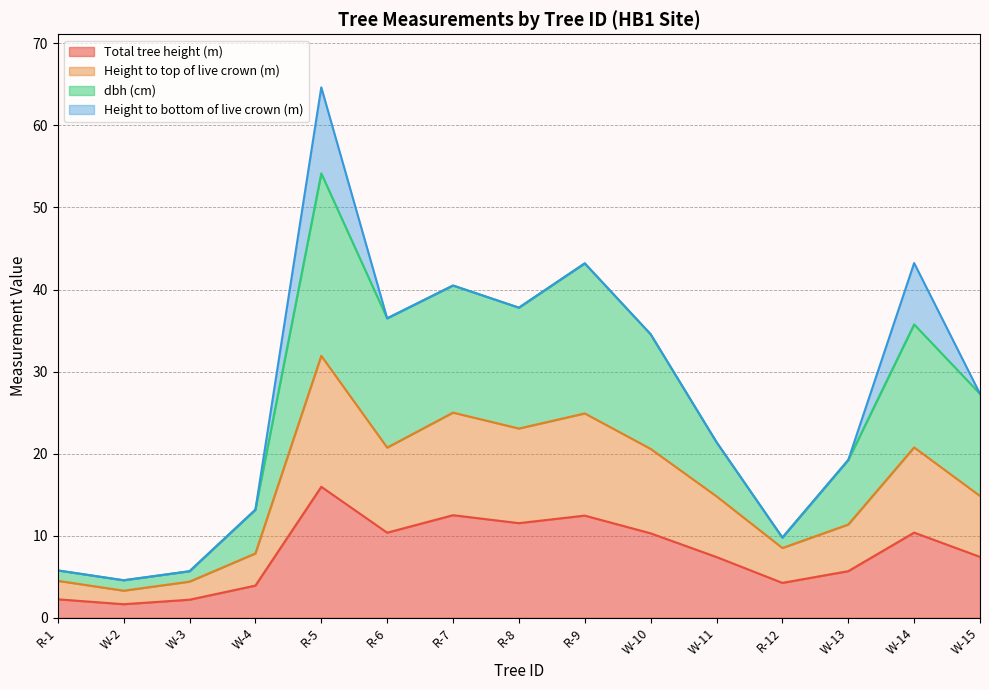

What is the difference between the dbh (cm) values at R-7 and R-9?

2.7